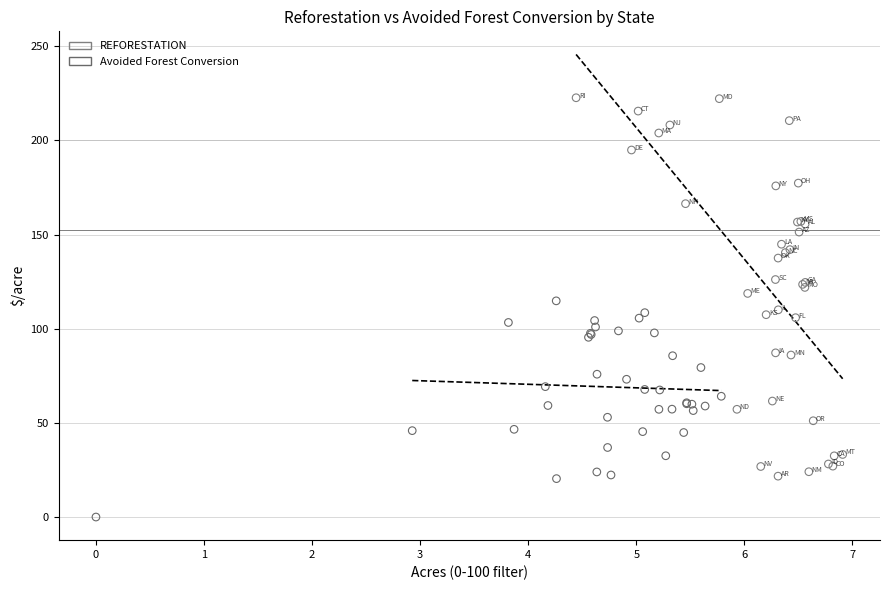

Which series has the largest Y range (max minus min)?

REFORESTATION